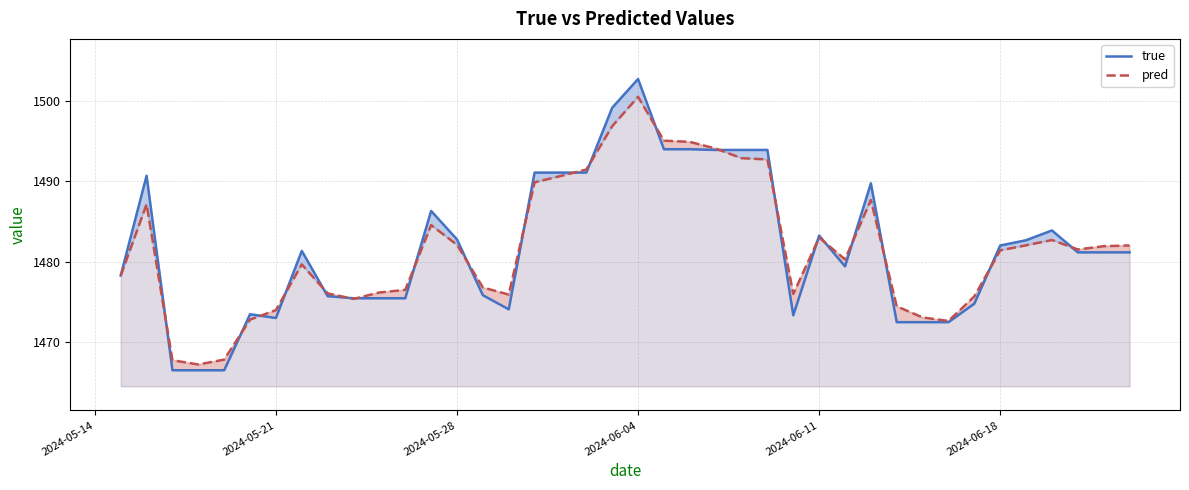

How many times do true and pred cross each other?

21